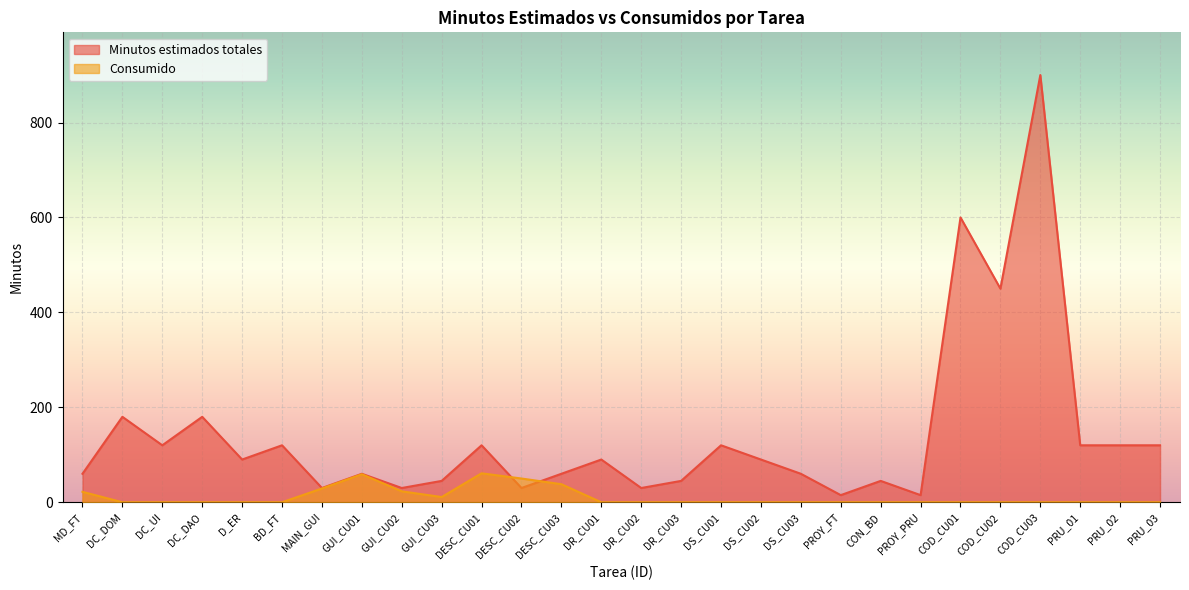

What is the maximum value shown in the chart?

900